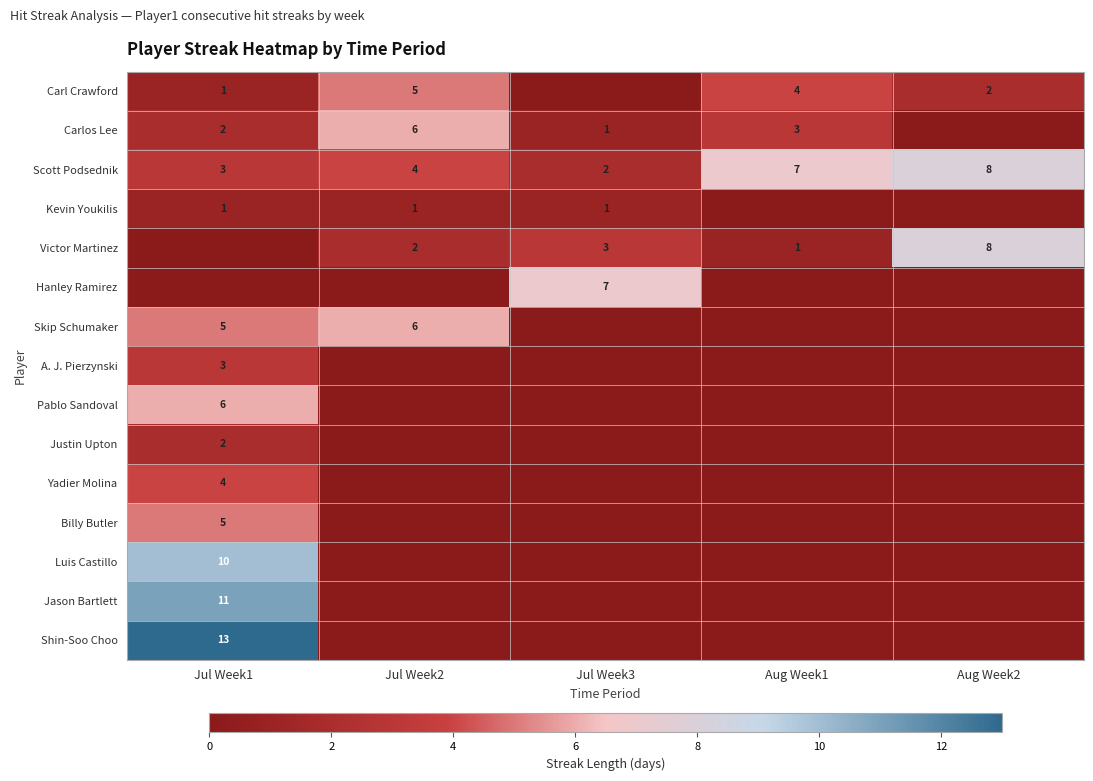

Is it true that Skip Schumaker equals 8 at Jul Week2?

False